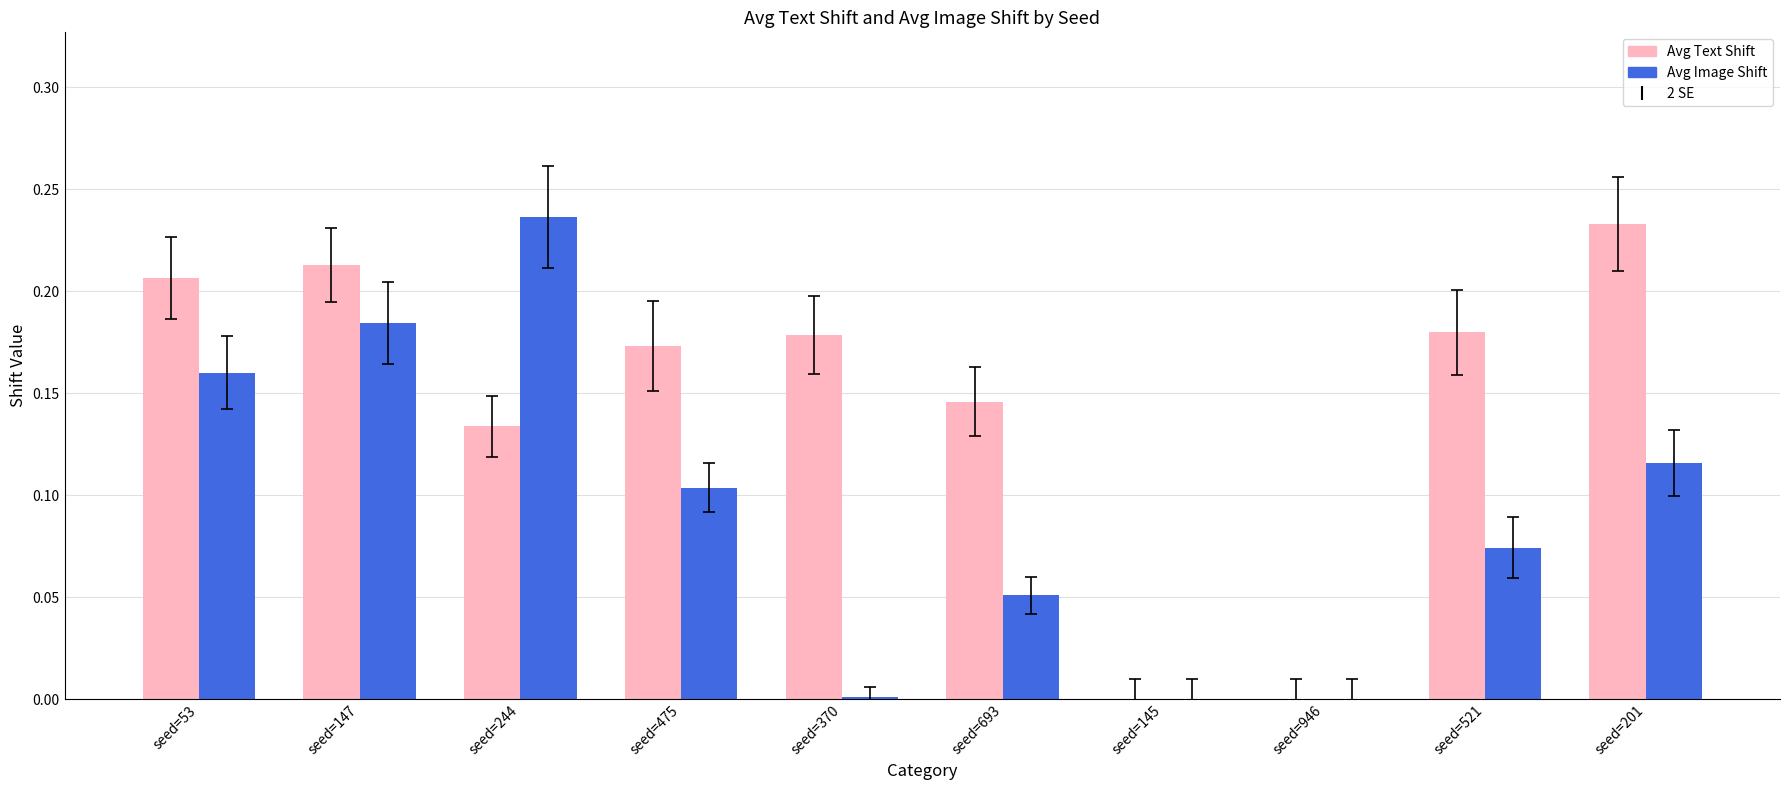

True or false: Avg Image Shift has a value of 0.0 at seed=370.

True